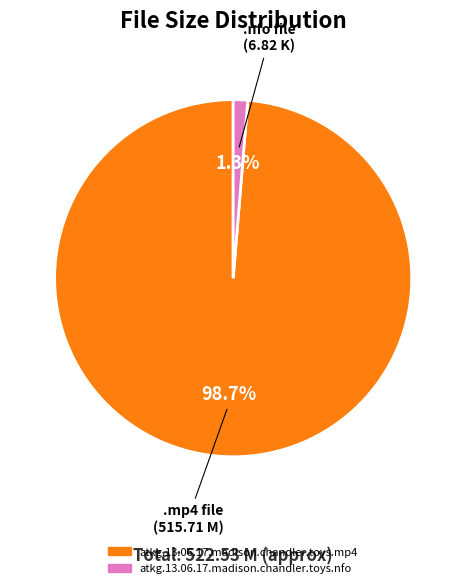

How many segments does this pie chart have?

2